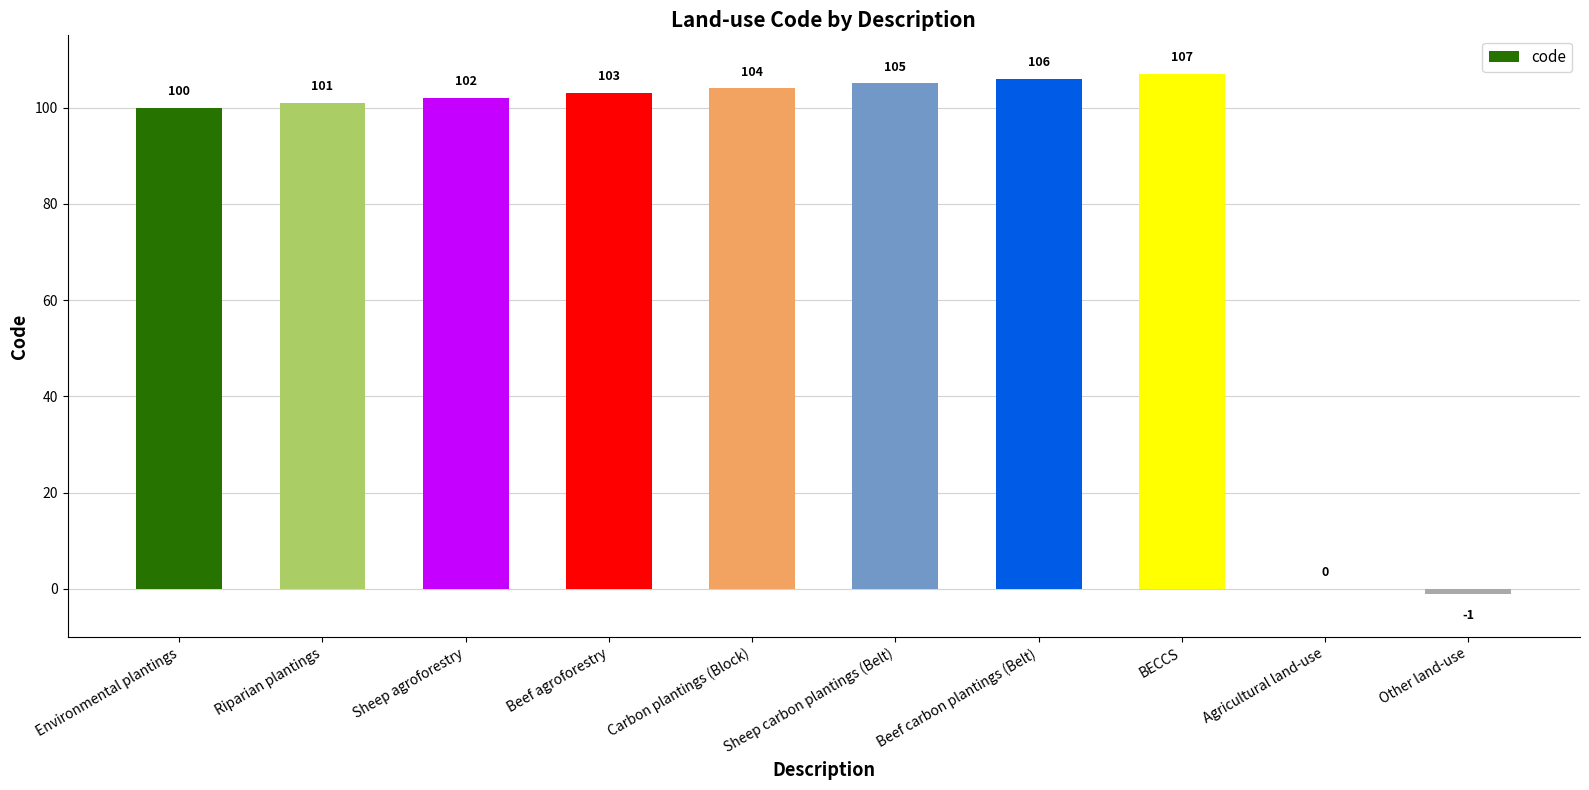

What is the maximum value shown in the chart?

107